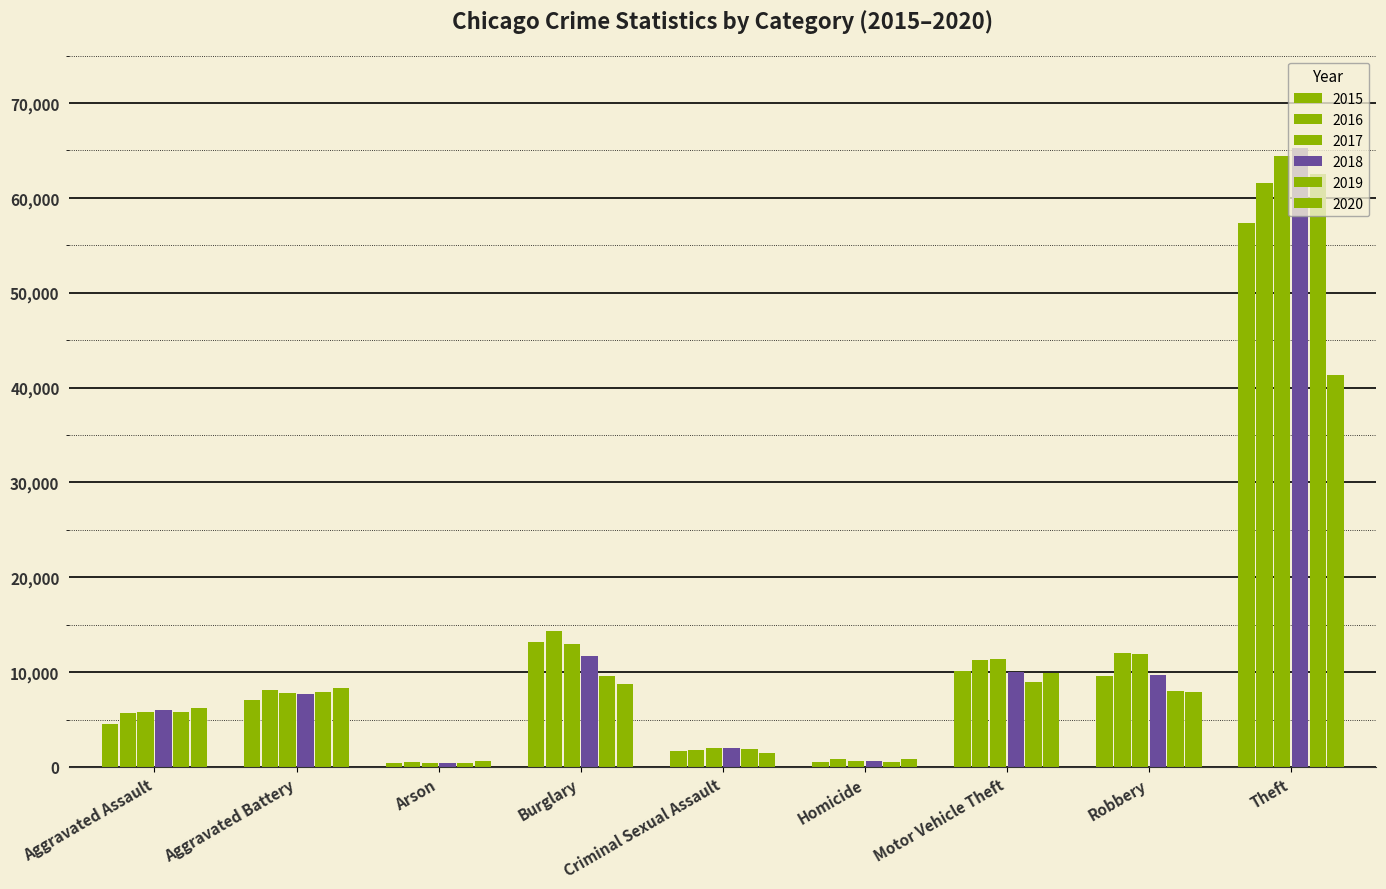

Are the bars horizontal?

No